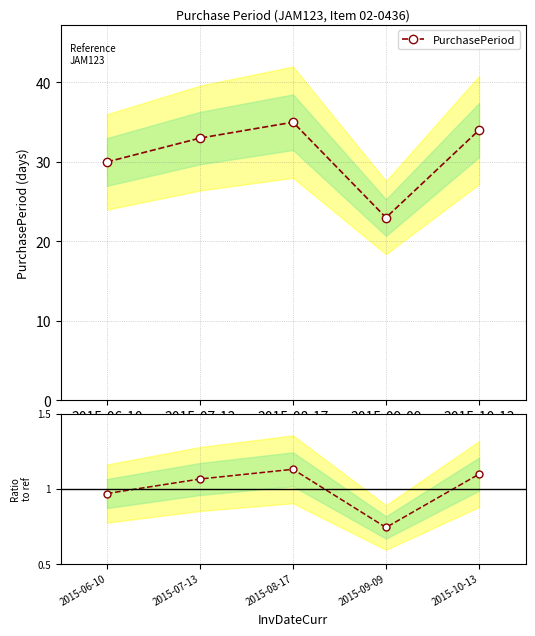

What position from the right is 2015-10-13?

1